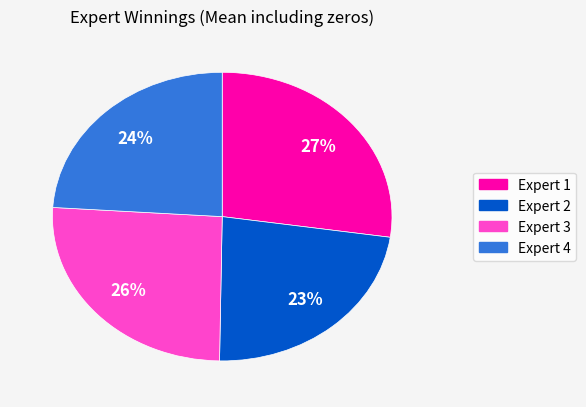

Combined, do Expert 1 and Expert 4 account for over 50%?

Yes